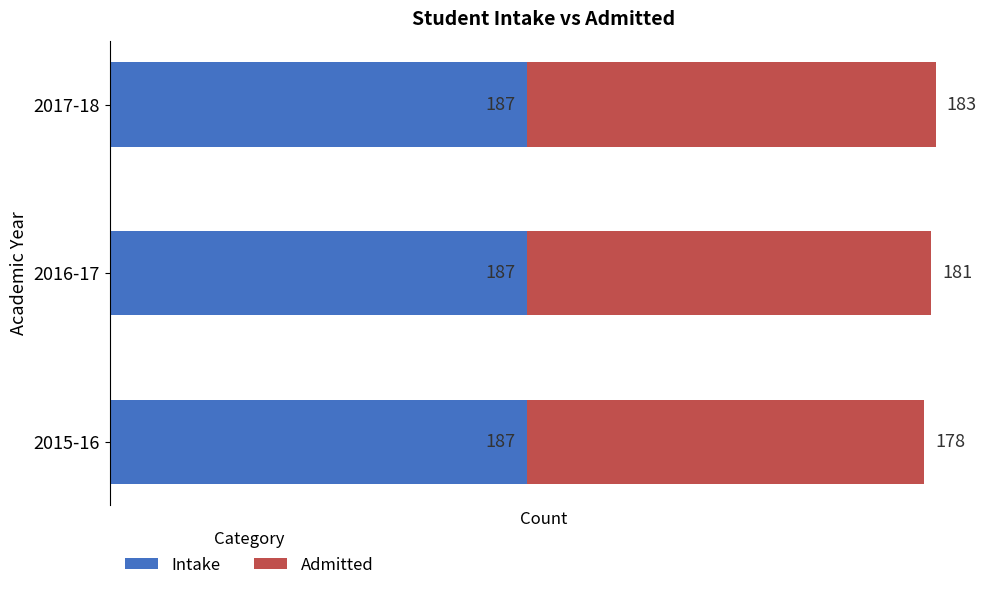

Is it true that Intake equals 187 at 2017-18?

True